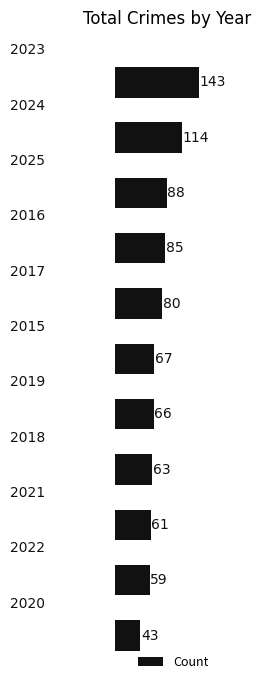

What is the difference between the second highest and second lowest values?

55